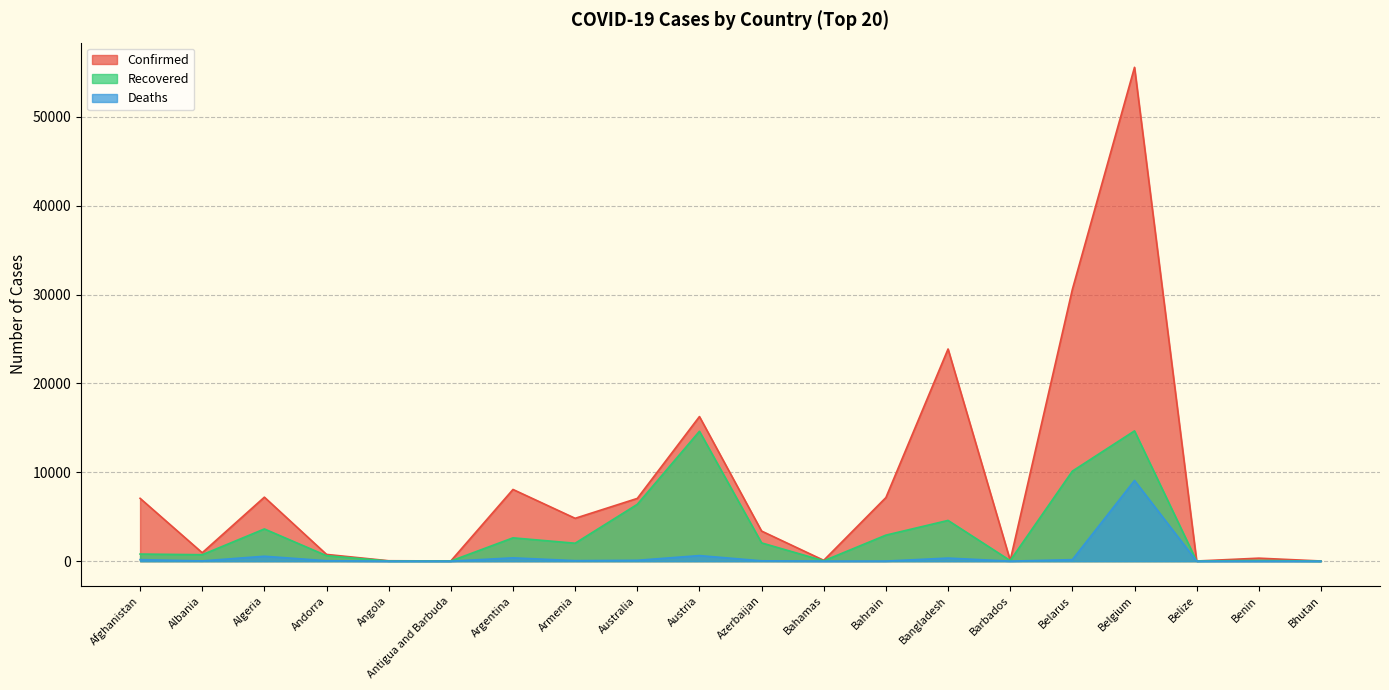

At how many categories does at least one series exceed 44150?

1